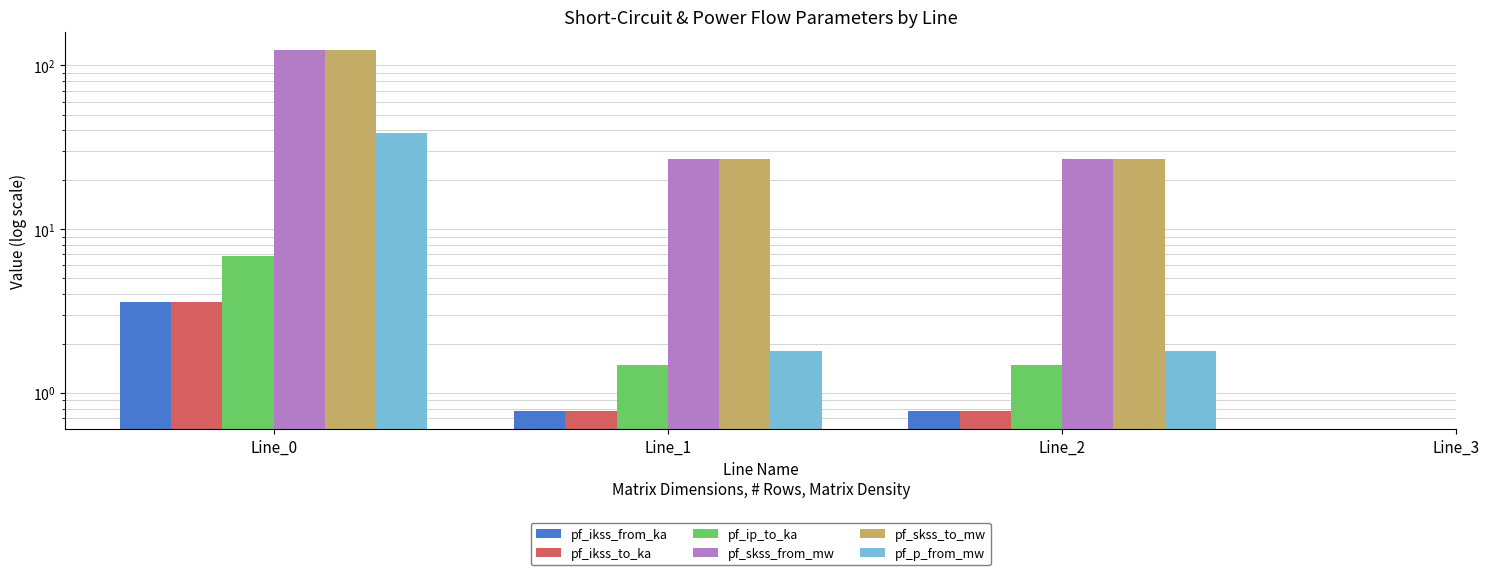

At which category is the sum across all series the highest?

Line_0